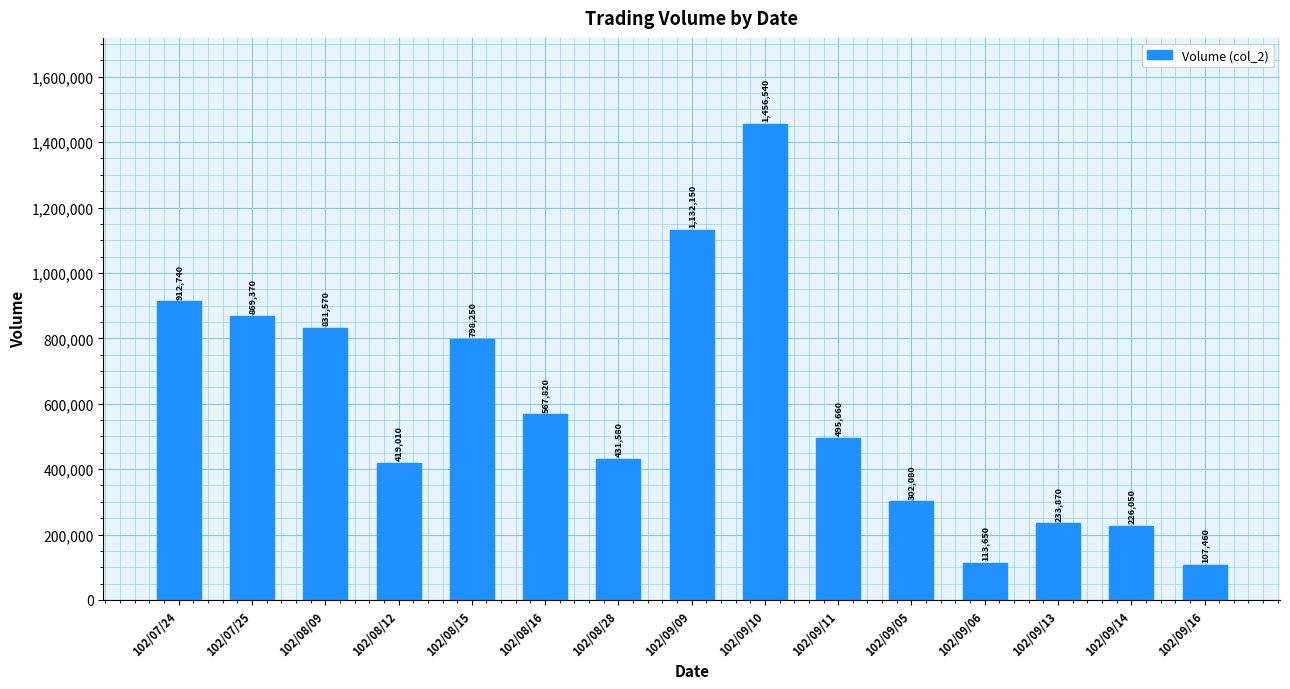

What is the label of the 10th bar from the left?

102/09/11